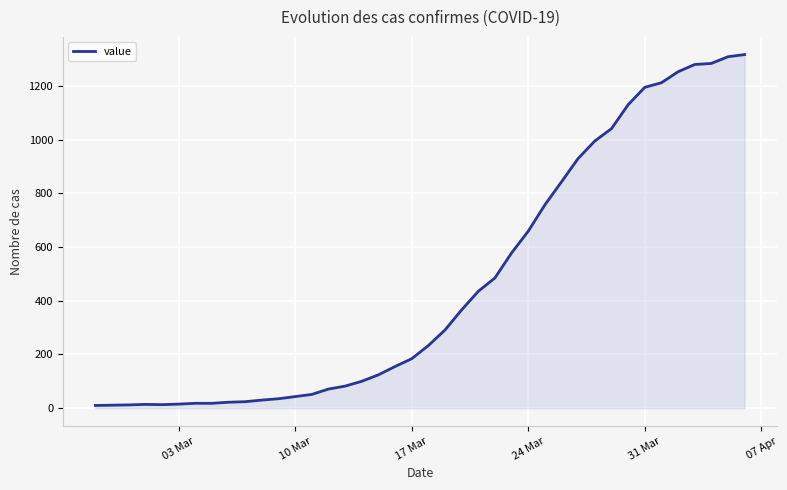

What is the difference between the maximum and minimum values?

1307